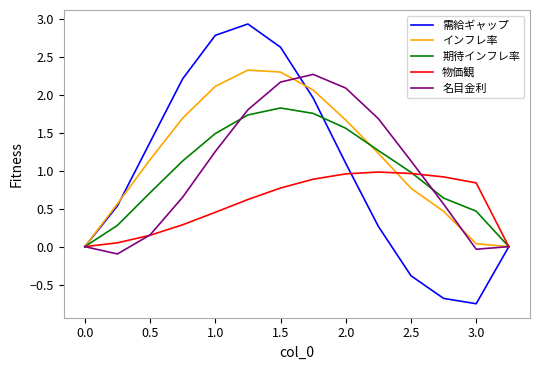

What is the maximum value for 名目金利?

2.3